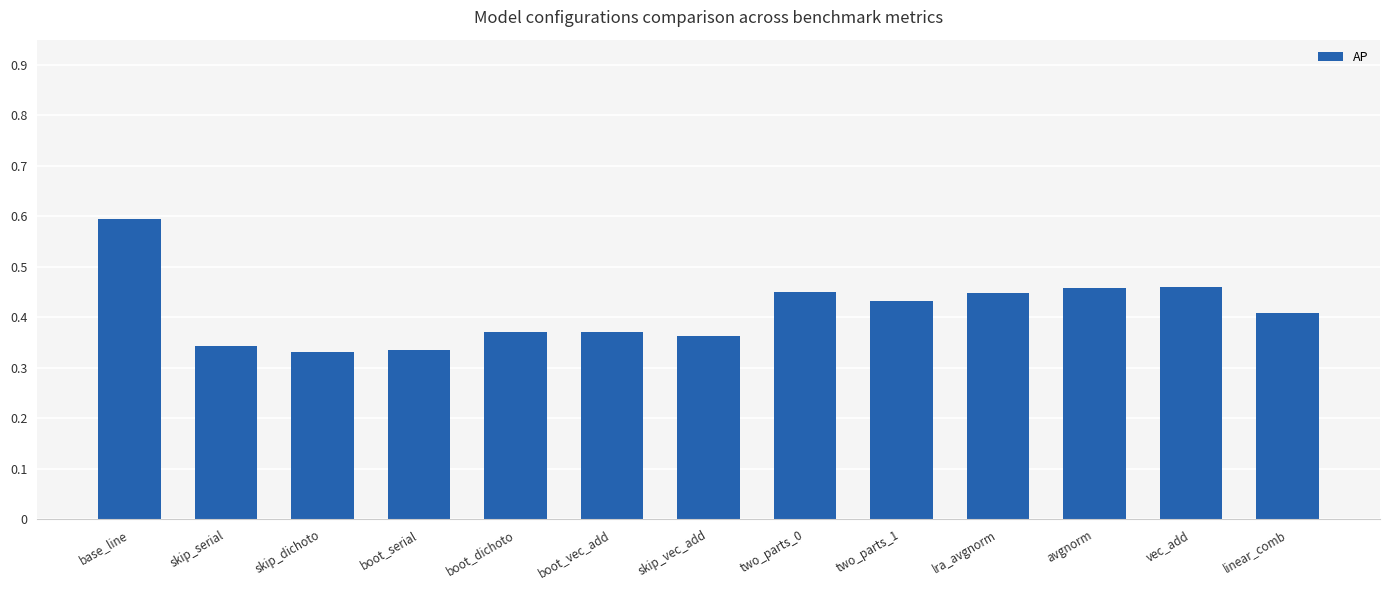

The value at skip_vec_add is 0.1. True or false?

False